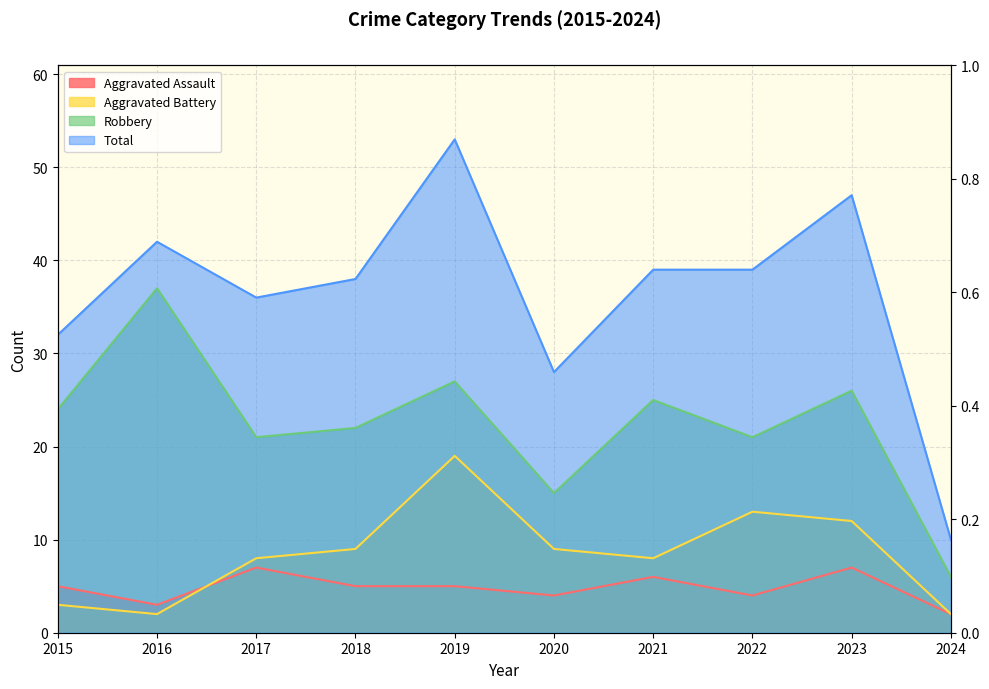

What value does the Aggravated Assault series have at 2015?

5